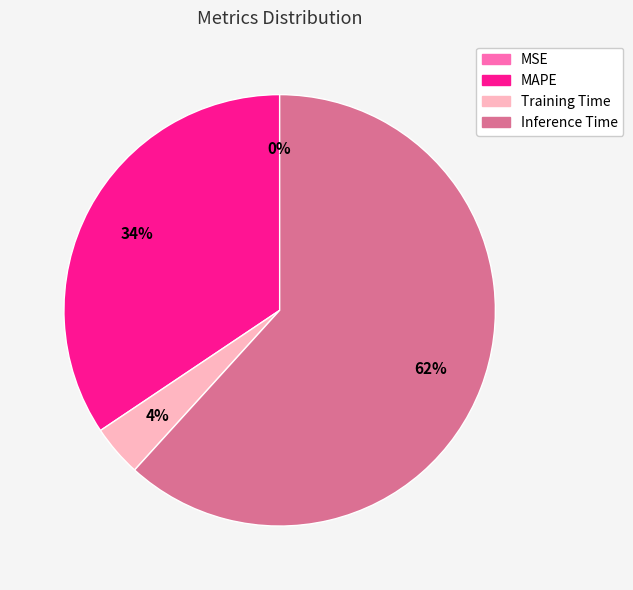

Is it true that Inference Time is 48% of the pie?

False